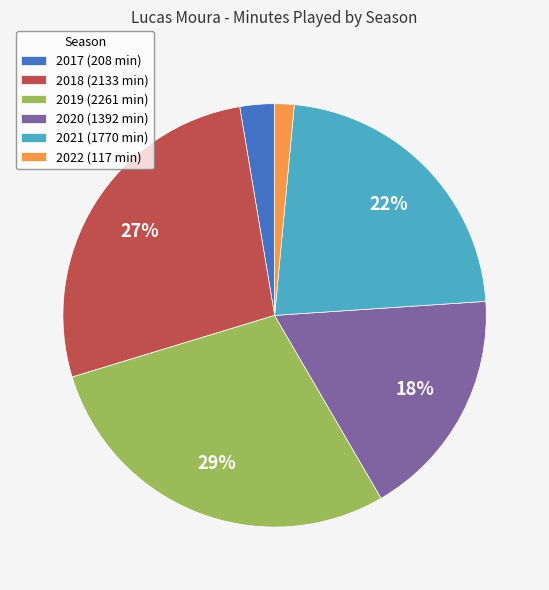

To the nearest percent, what percentage of the pie is 2020?

18%